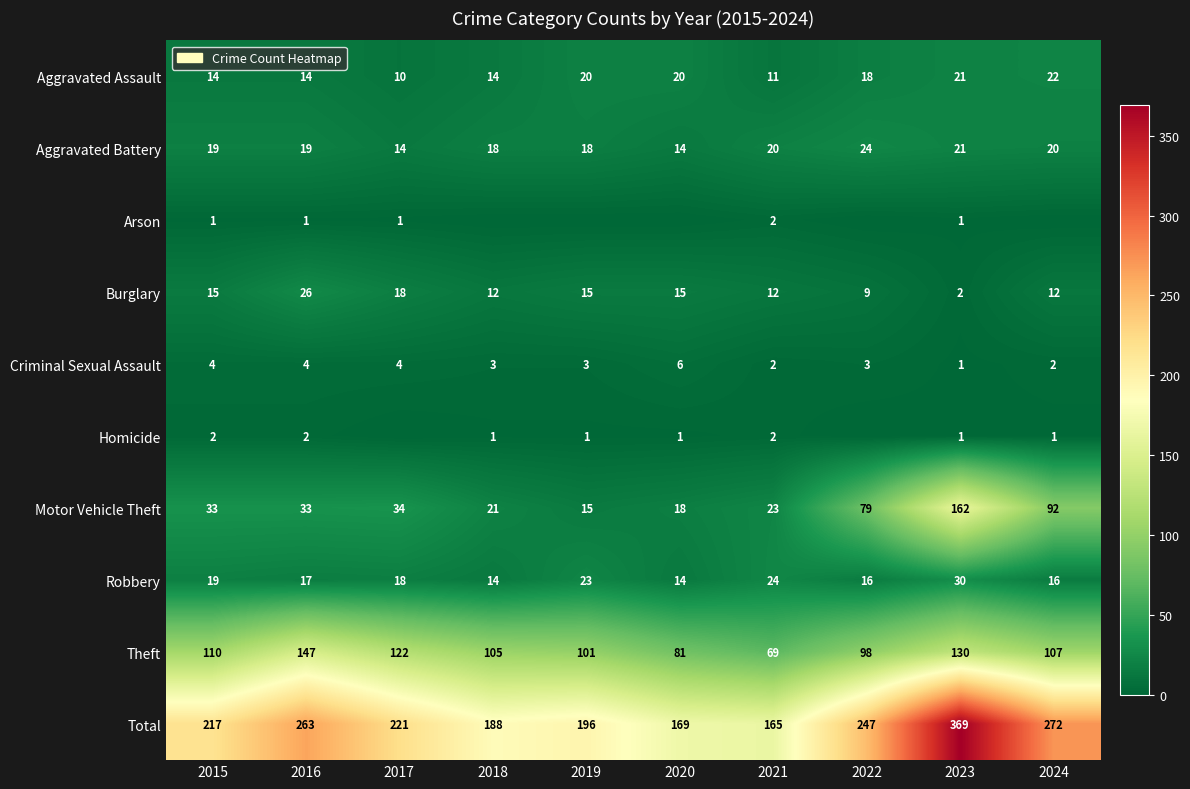

How many values in the Motor Vehicle Theft series are below 33?

4